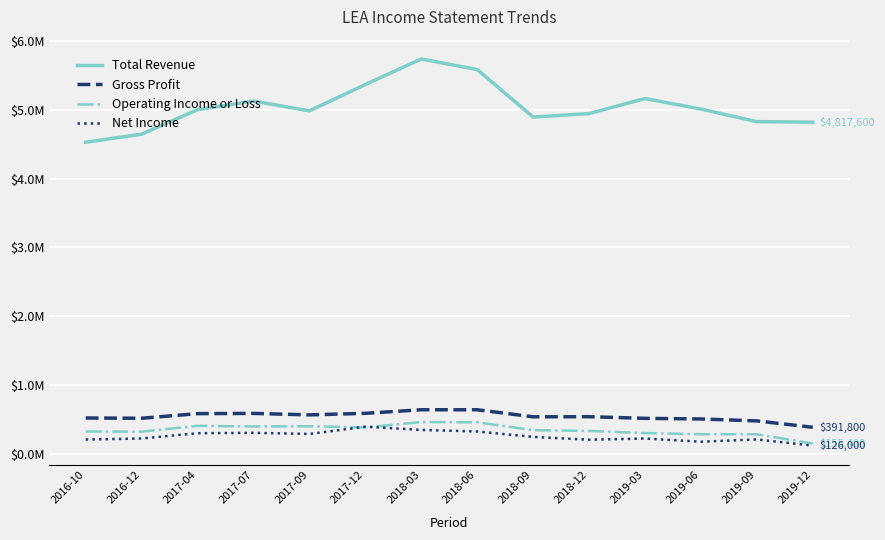

Where do Net Income and Operating Income or Loss first cross each other?

2017-09 and 2017-12